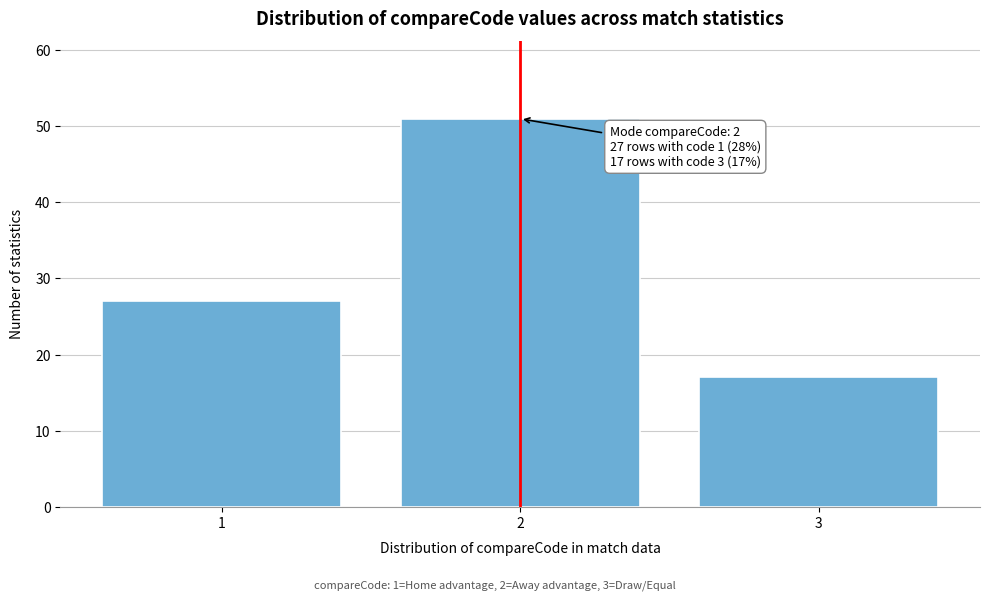

Reading right to left, extract all data points from this chart.

17	51	27